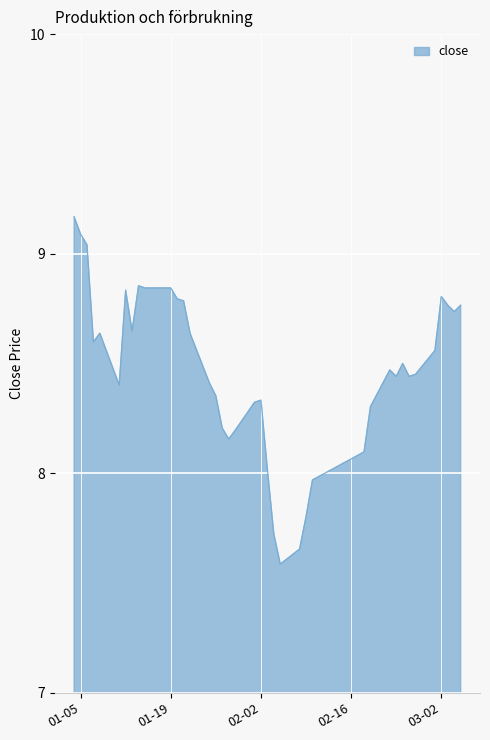

What is the difference between the maximum and minimum values?

1.6